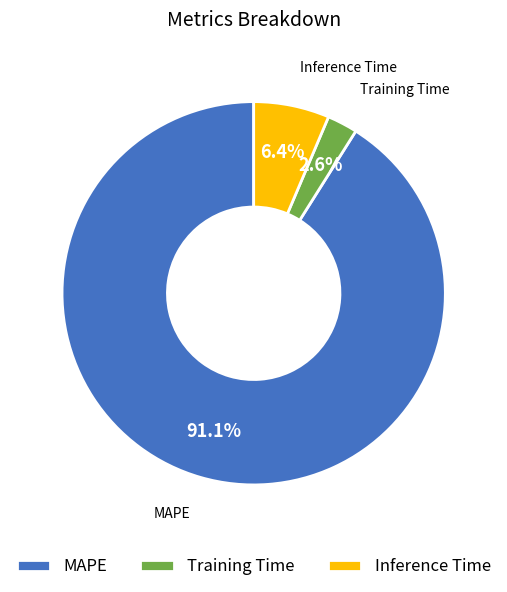

To the nearest percent, what is the difference between the Training Time and MAPE slice percentages?

88%